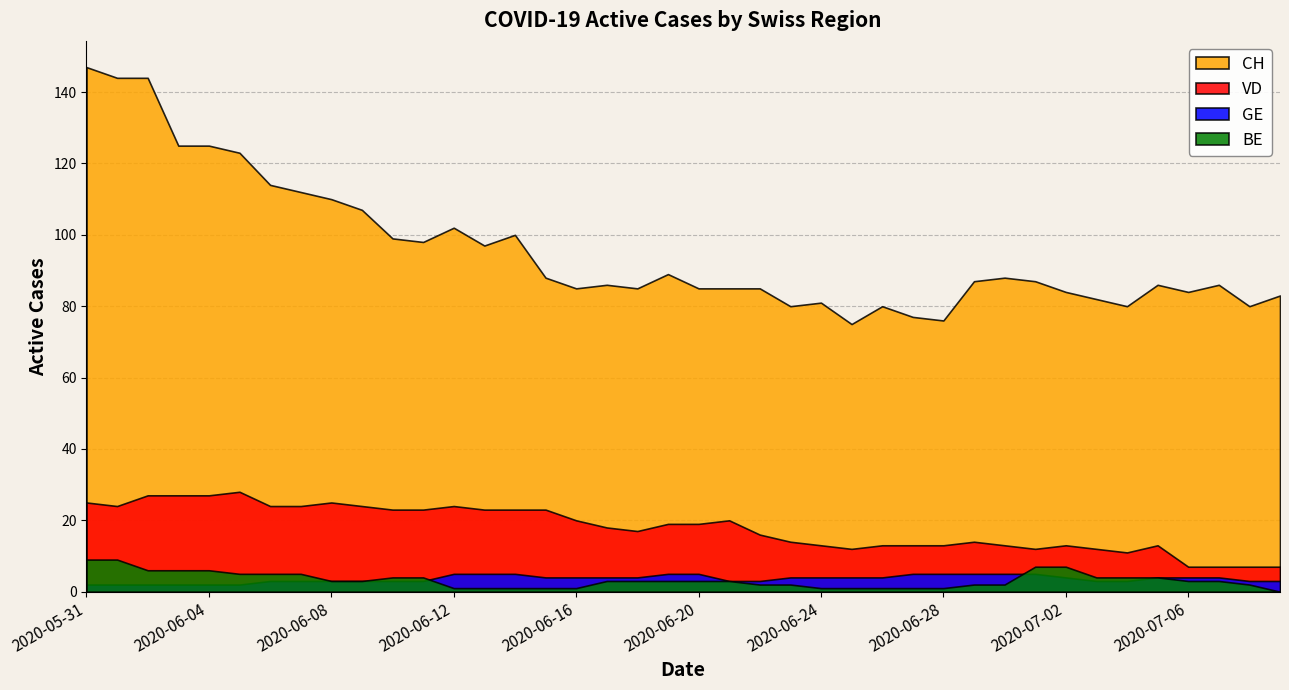

What is the greatest value displayed?

147